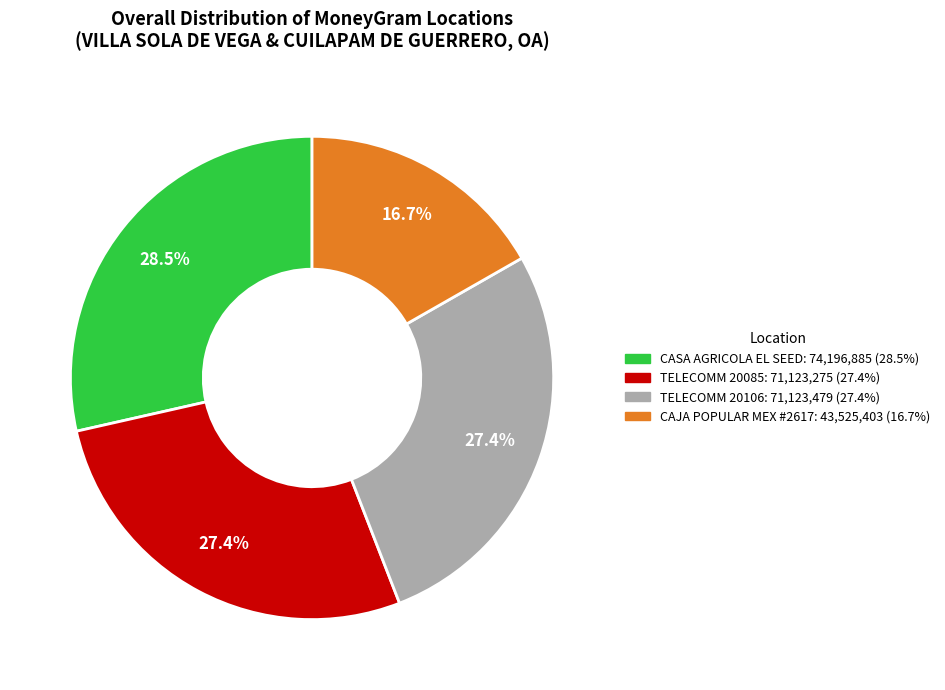

Is there a majority slice in this chart?

No